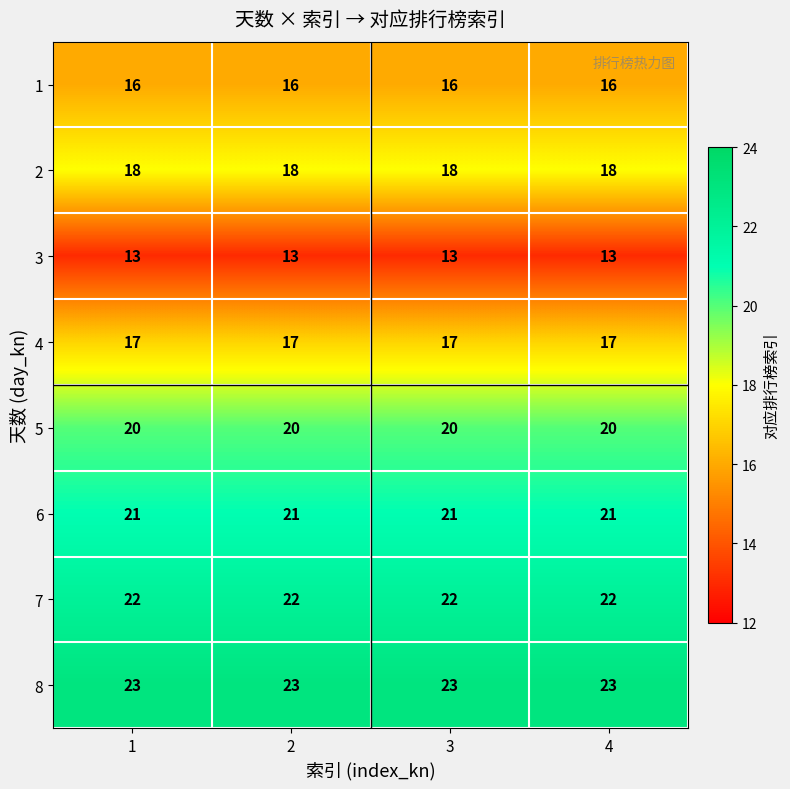

Is the value of 4 at 4 greater than the value of 3 at 3?

Yes